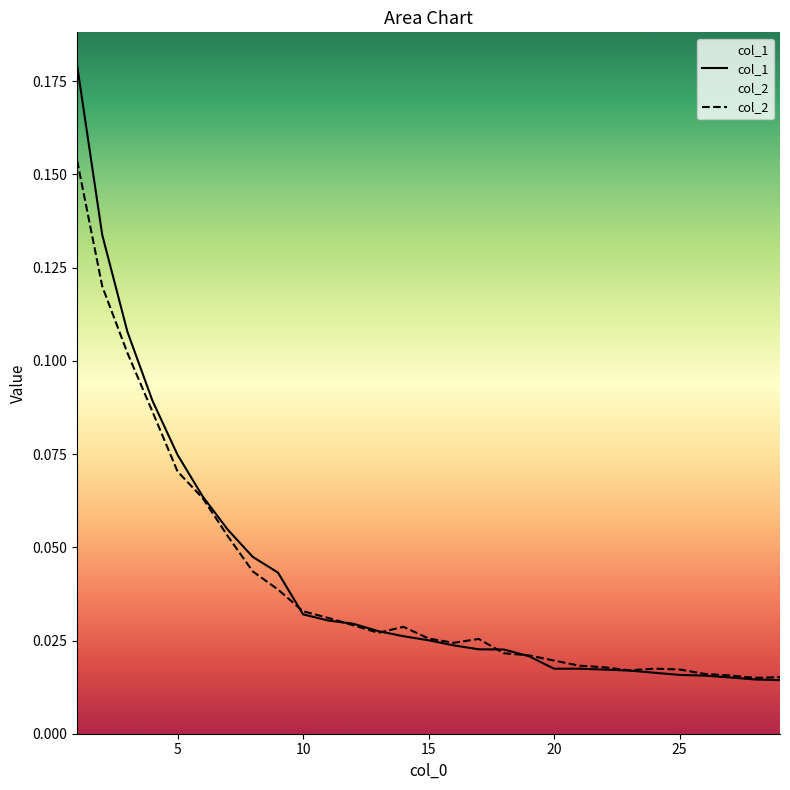

Rank the series by their maximum value, from highest to lowest.

col_1, col_2